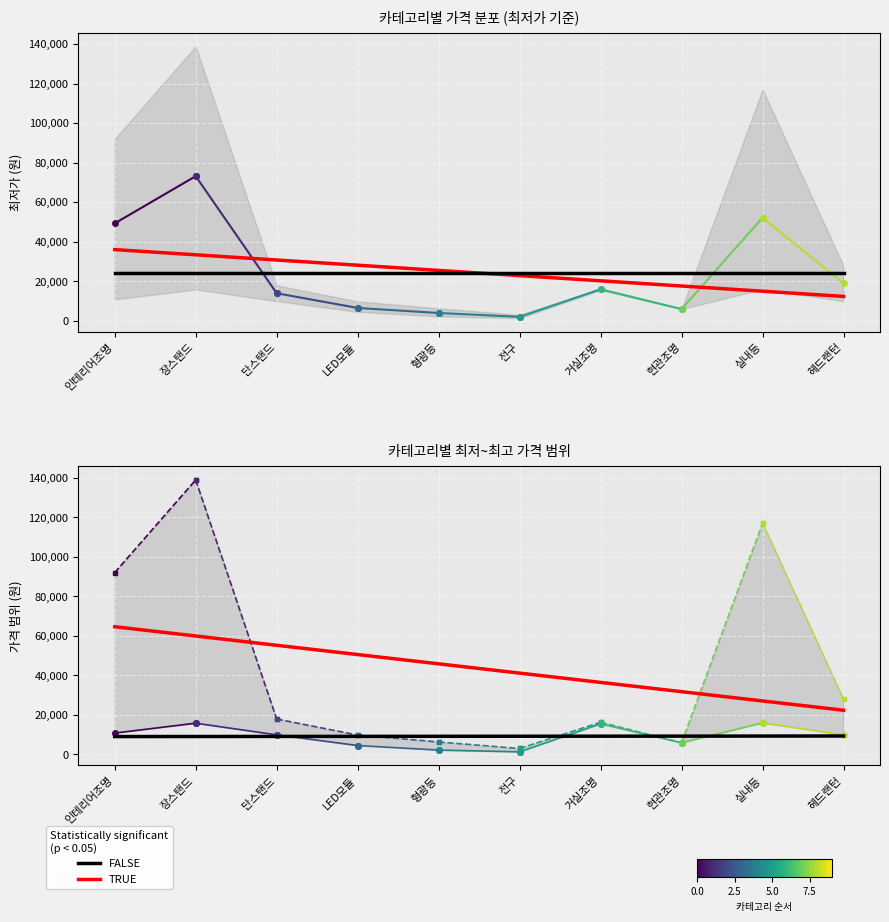

Which has a higher value, 형광등 or LED모듈?

LED모듈